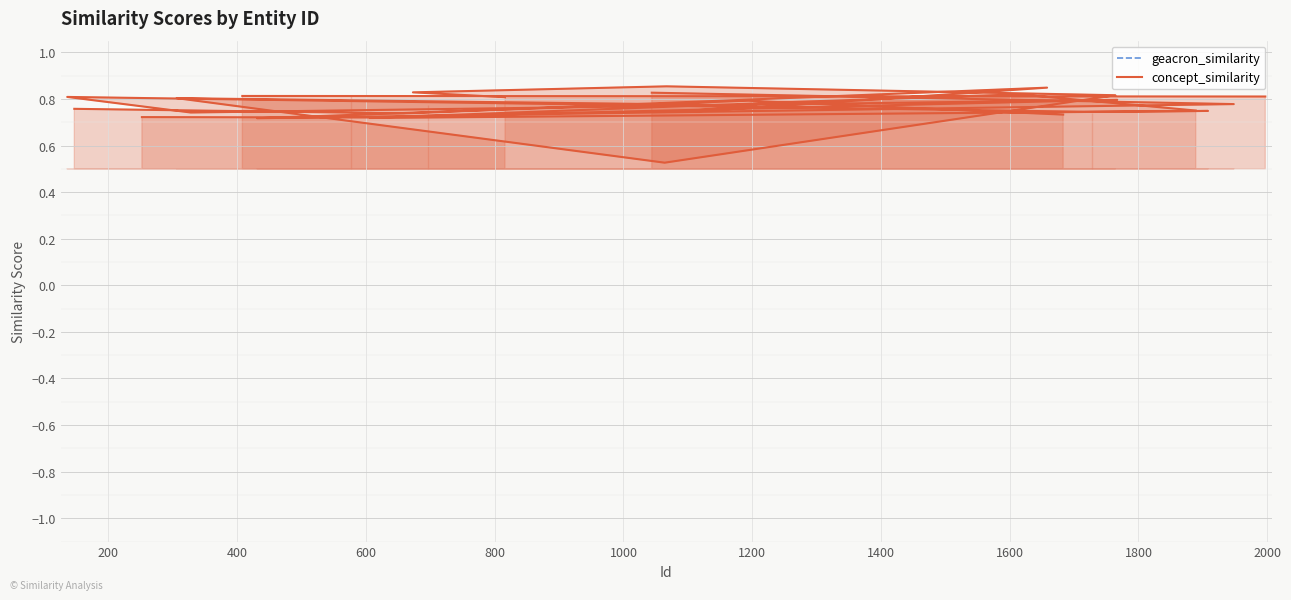

At 1200, list the series in order from largest to smallest.

geacron_similarity, concept_similarity